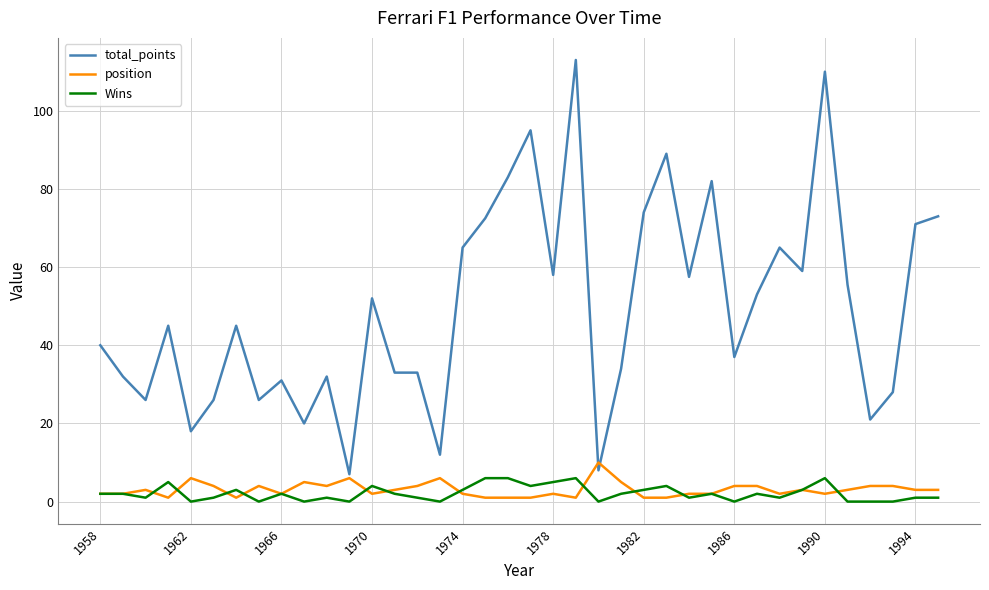

Which series has the largest total across all categories?

total_points